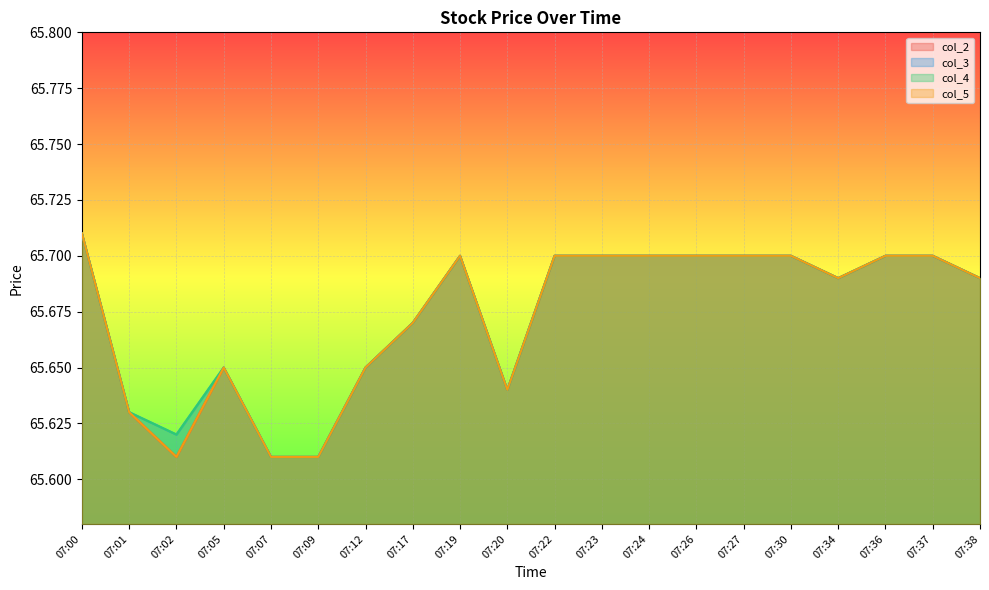

Reading left to right, what are all the values shown in this chart?

col_2: 07:00=65.7	07:01=65.6	07:02=65.6	07:05=65.7	07:07=65.6	07:09=65.6	07:12=65.7	07:17=65.7	07:19=65.7	07:20=65.6	07:22=65.7	07:23=65.7	07:24=65.7	07:26=65.7	07:27=65.7	07:30=65.7	07:34=65.7	07:36=65.7	07:37=65.7	07:38=65.7
col_3: 07:00=65.7	07:01=65.6	07:02=65.6	07:05=65.7	07:07=65.6	07:09=65.6	07:12=65.7	07:17=65.7	07:19=65.7	07:20=65.6	07:22=65.7	07:23=65.7	07:24=65.7	07:26=65.7	07:27=65.7	07:30=65.7	07:34=65.7	07:36=65.7	07:37=65.7	07:38=65.7
col_4: 07:00=65.7	07:01=65.6	07:02=65.6	07:05=65.7	07:07=65.6	07:09=65.6	07:12=65.7	07:17=65.7	07:19=65.7	07:20=65.6	07:22=65.7	07:23=65.7	07:24=65.7	07:26=65.7	07:27=65.7	07:30=65.7	07:34=65.7	07:36=65.7	07:37=65.7	07:38=65.7
col_5: 07:00=65.7	07:01=65.6	07:02=65.6	07:05=65.7	07:07=65.6	07:09=65.6	07:12=65.7	07:17=65.7	07:19=65.7	07:20=65.6	07:22=65.7	07:23=65.7	07:24=65.7	07:26=65.7	07:27=65.7	07:30=65.7	07:34=65.7	07:36=65.7	07:37=65.7	07:38=65.7